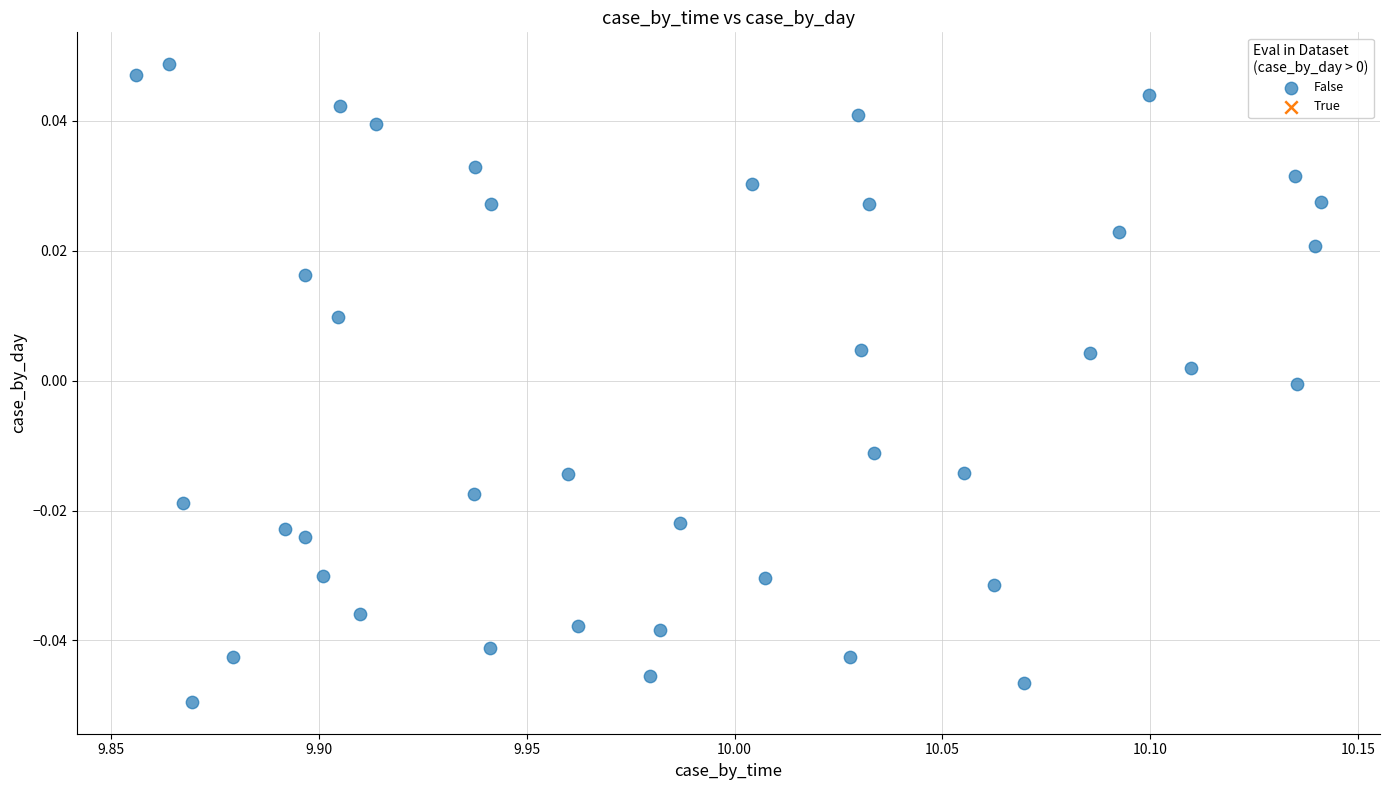

What is the range of X values (max minus min)?

0.3